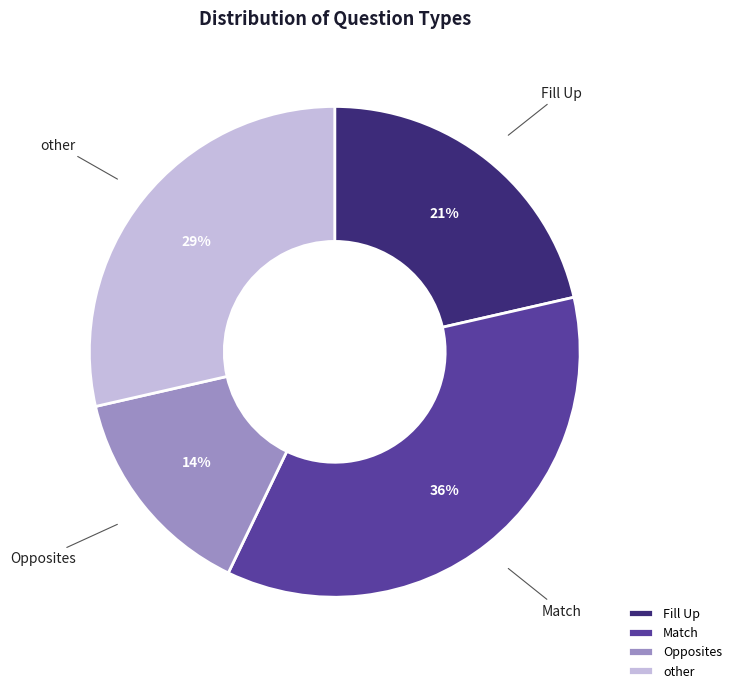

Count the number of slices in the pie.

4